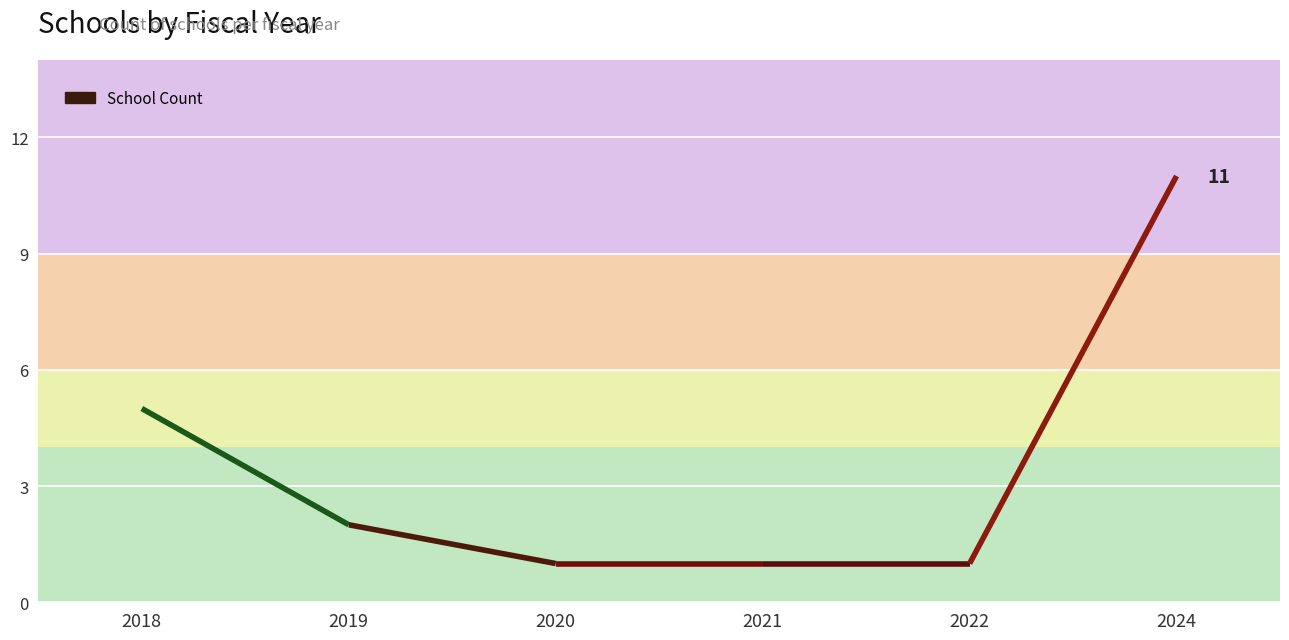

What is the change in value from 2018 to 2022?

-4